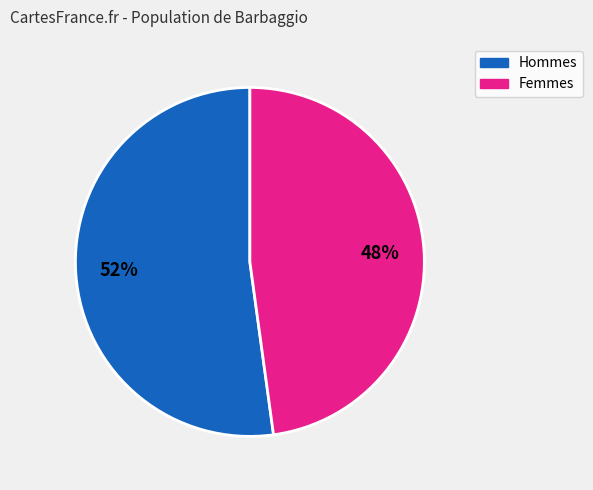

Count the number of slices in the pie.

2